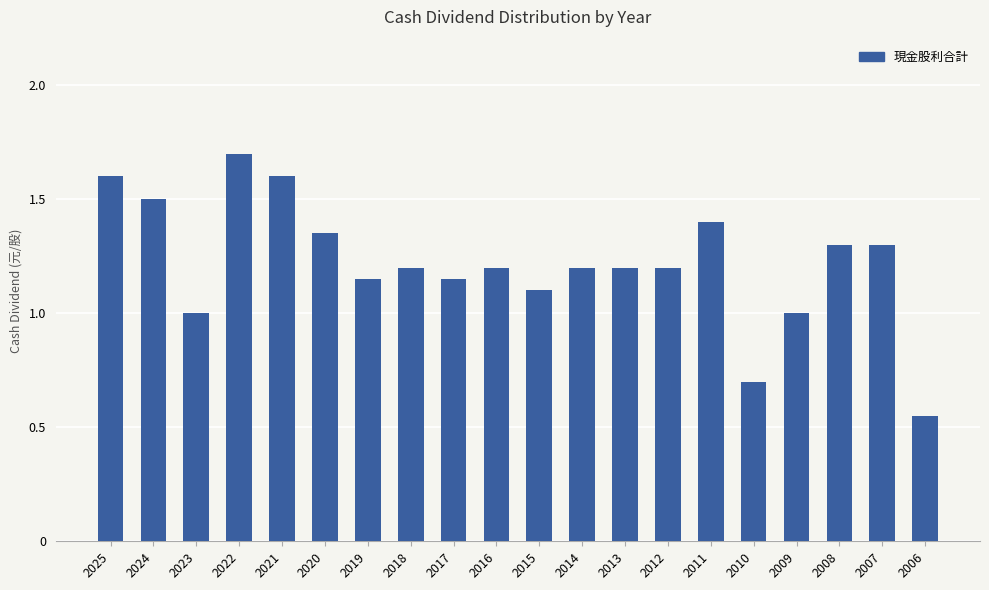

Which label corresponds to the smallest value in the chart?

2006